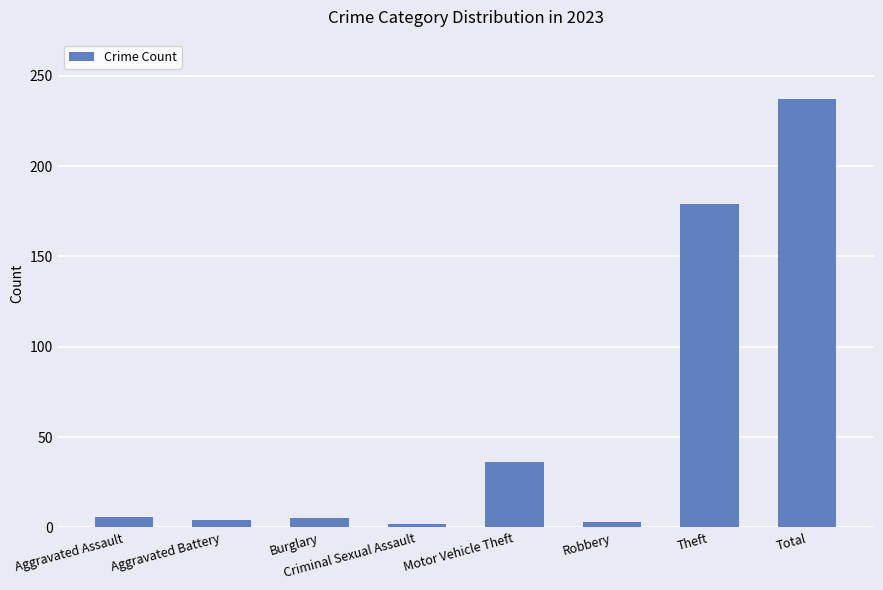

Between Motor Vehicle Theft and Criminal Sexual Assault, which is larger?

Motor Vehicle Theft